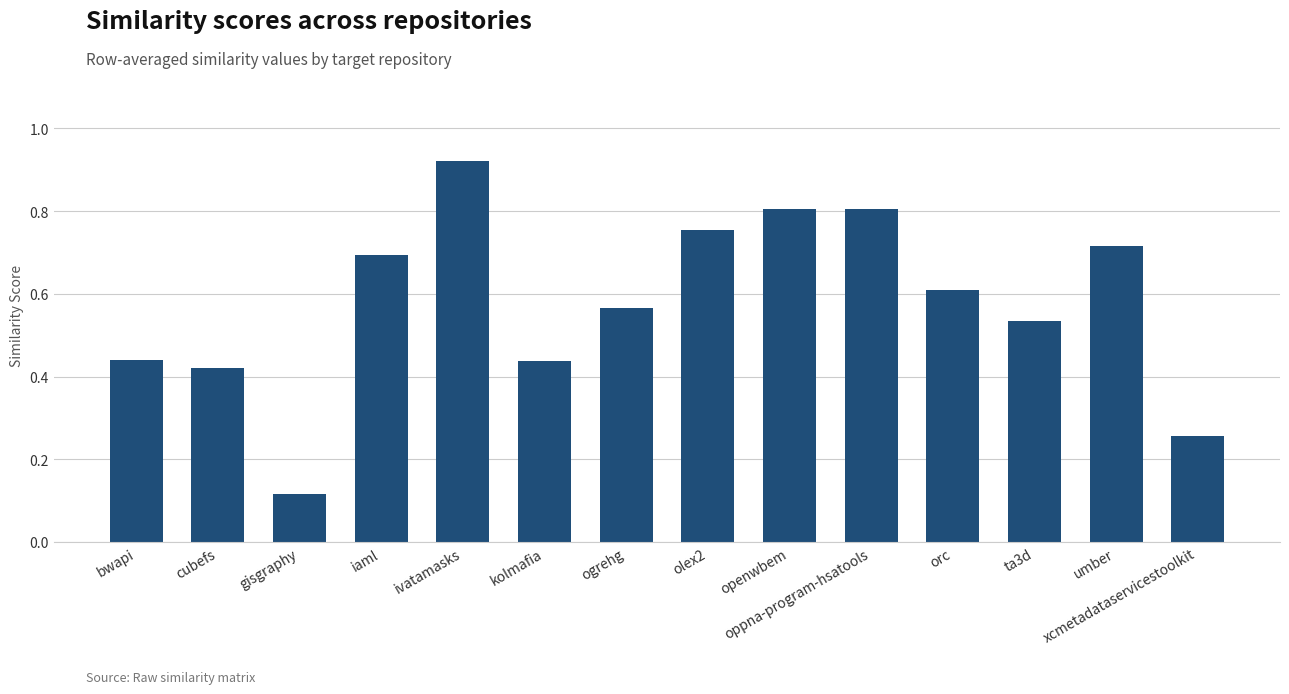

The chart shows a value of 0.3 at openwbem. True or false?

False